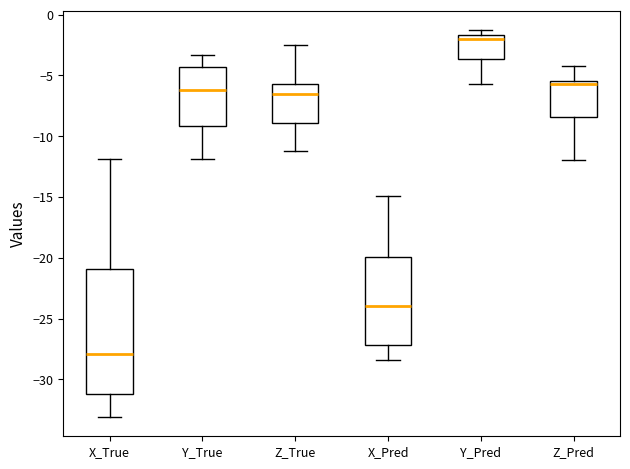

Reading left to right, read every box against the y-axis: the position of its median line, the range the box covers, and the ends of its whiskers. The values are not printed on the chart, so give them approximately, as read against the axis.

X_True: median -28.0, box -31.0 to -21.0, whiskers -33.0 to -12.0
Y_True: median -6.0, box -9.0 to -4.5, whiskers -12.0 to -3.5
Z_True: median -6.5, box -9.0 to -5.5, whiskers -11.0 to -2.5
X_Pred: median -24.0, box -27.0 to -20.0, whiskers -28.5 to -15.0
Y_Pred: median -2.0, box -3.5 to -1.5, whiskers -5.5 to -1.5 (just above the box's upper edge)
Z_Pred: median -5.5 (just below the box's upper edge), box -8.5 to -5.5, whiskers -12.0 to -4.0